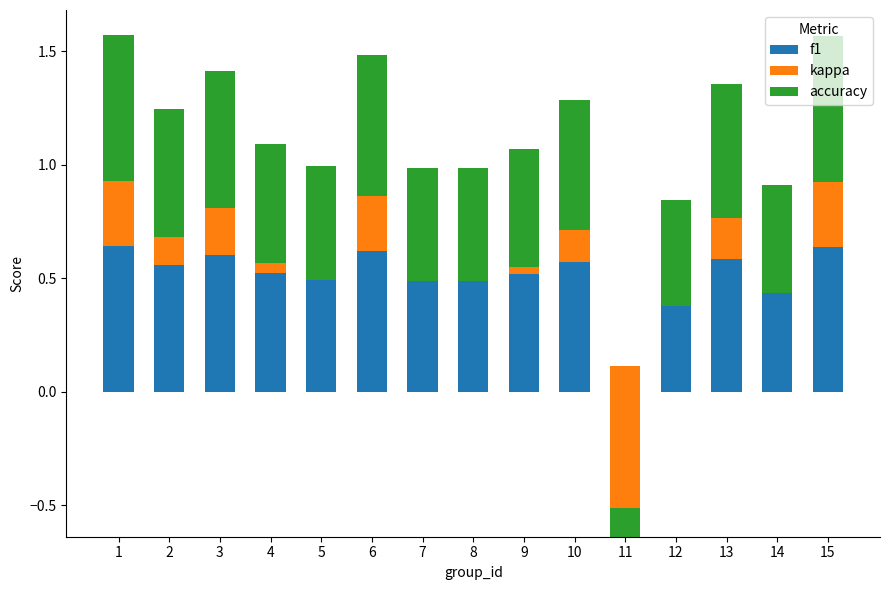

Is the value of kappa at 3 greater than the value of f1 at 8?

No